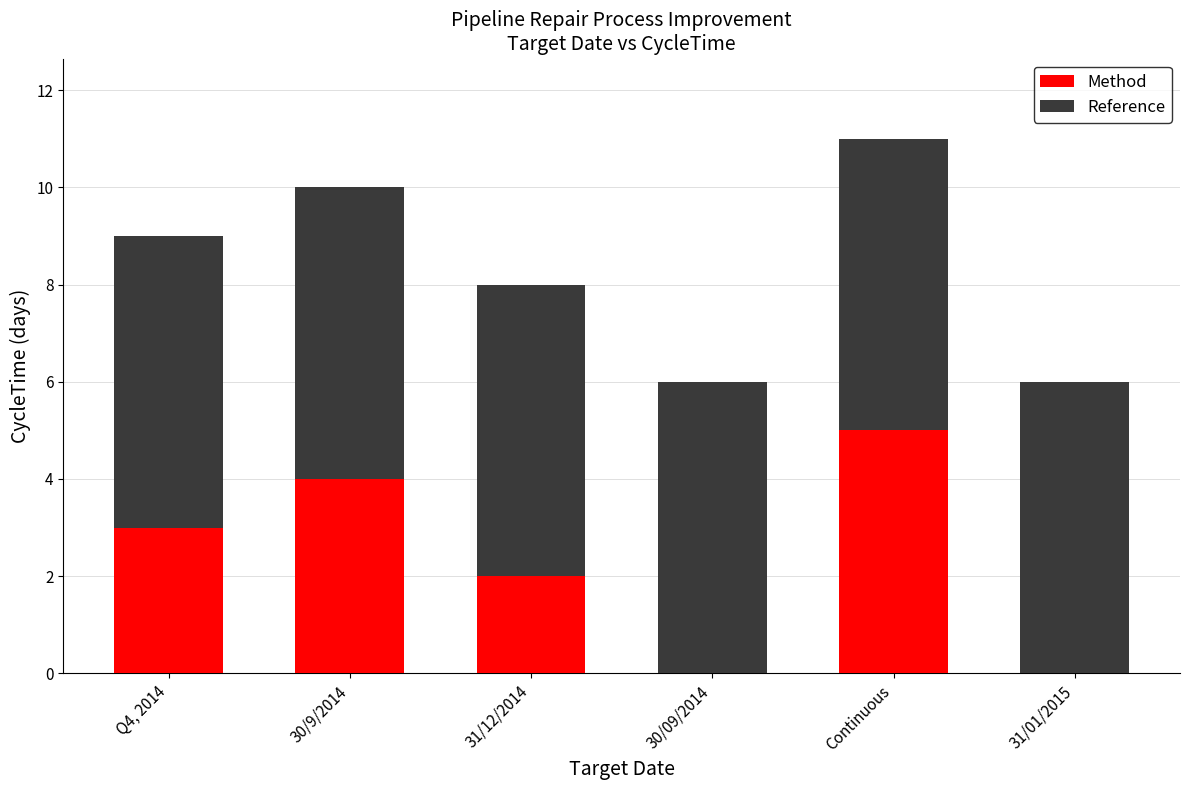

What is the total value across all series at Continuous?

11